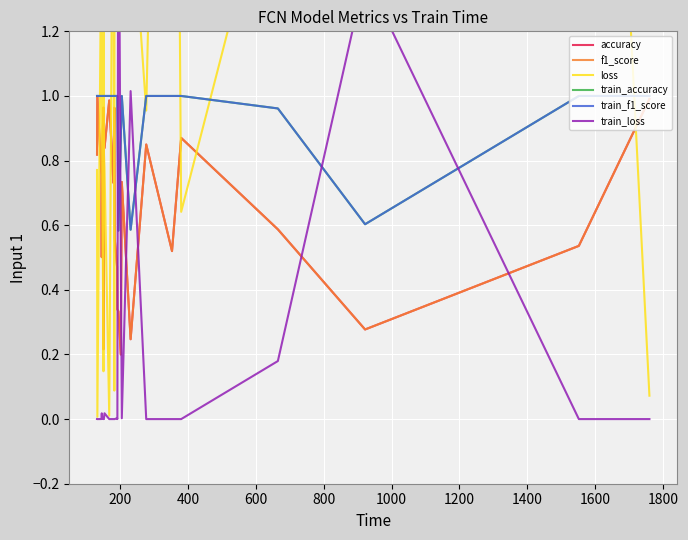

How many lines are shown in the chart?

6